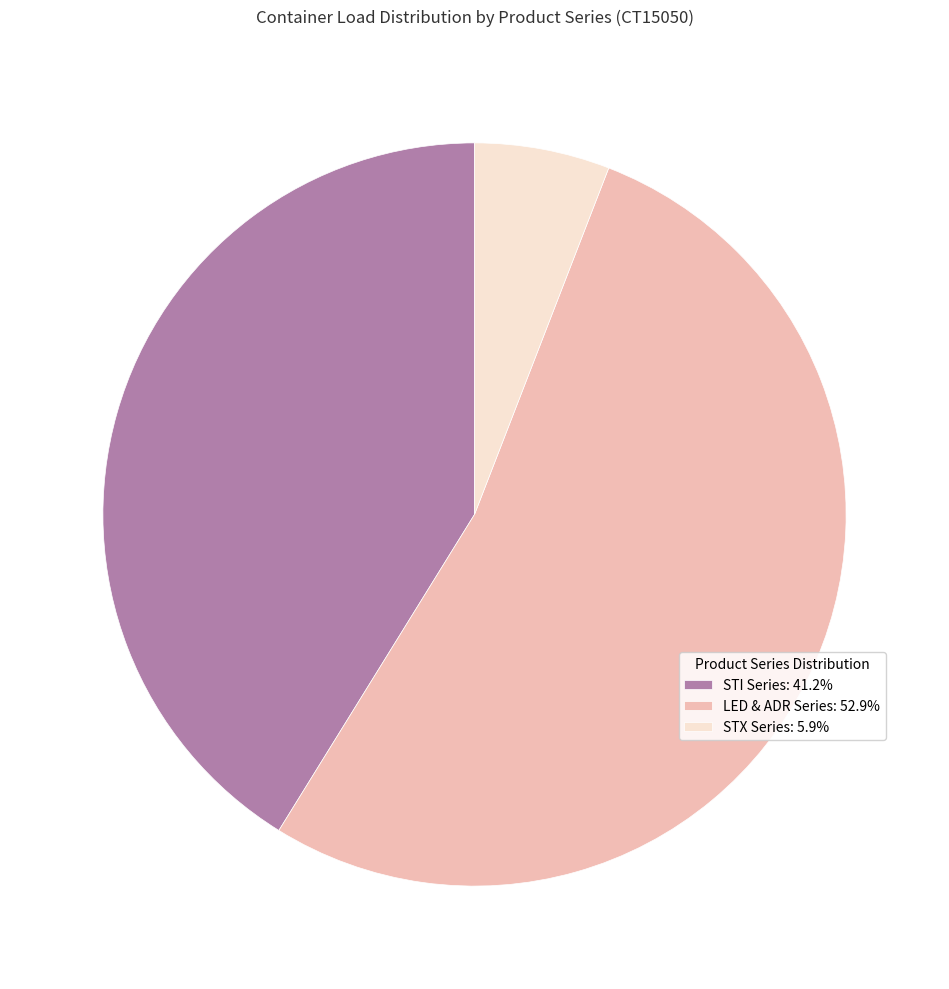

Approximately how many times larger is the value at STI Series: 41.2% compared to STX Series: 5.9%?

7.0